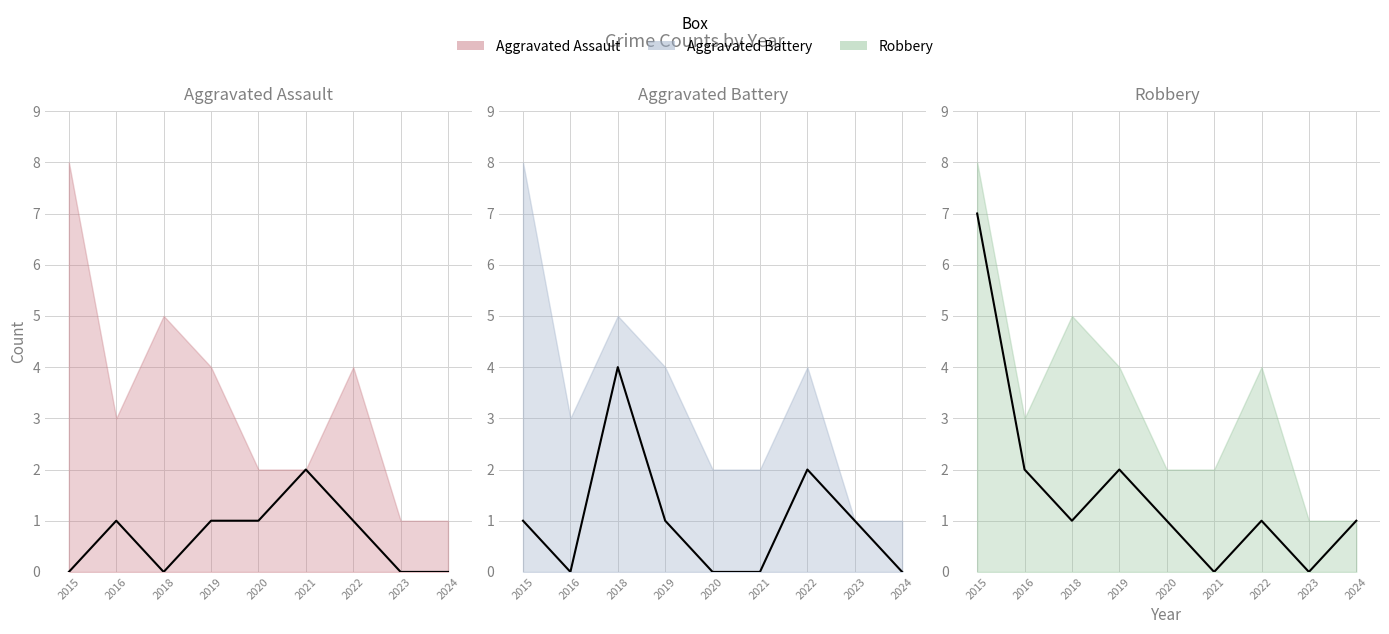

Which series has the largest total across all categories?

Robbery (line)